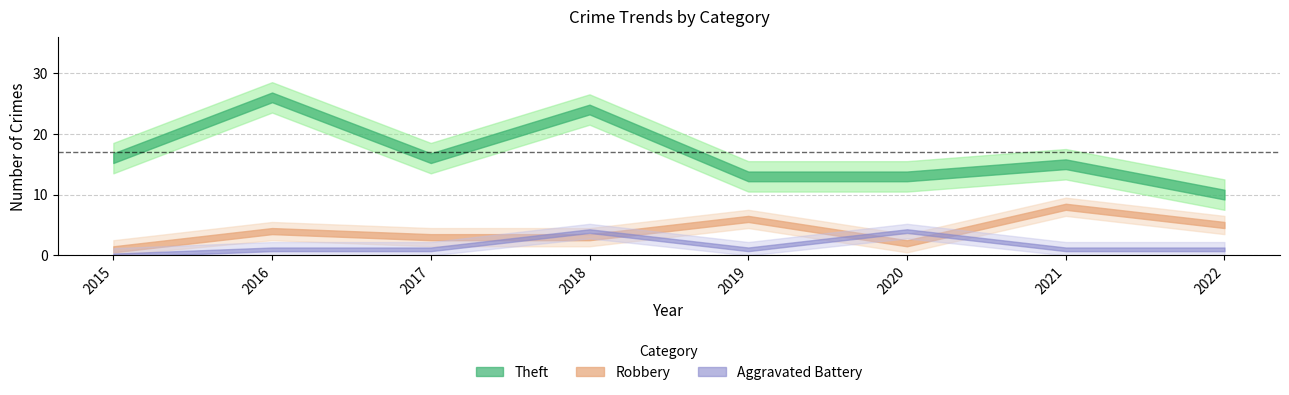

At which category is the sum across all series the highest?

2016